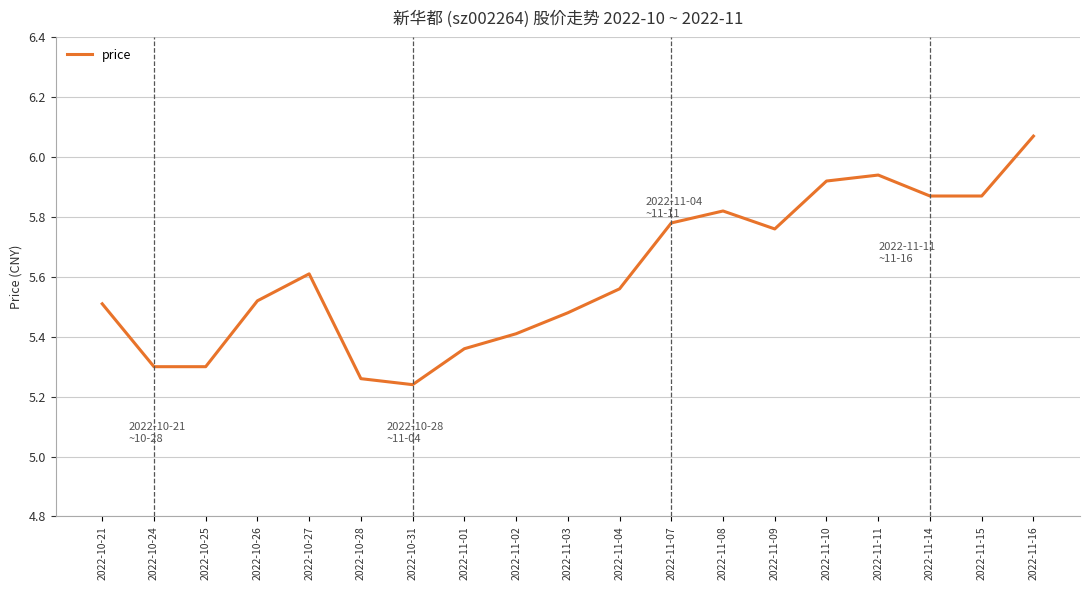

How many lines are shown in the chart?

1